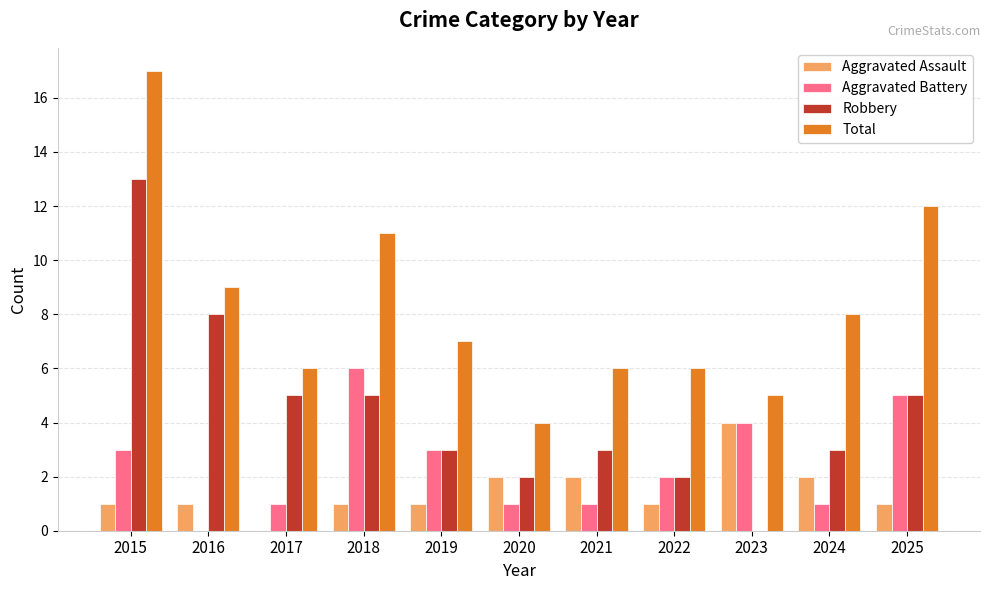

How many groups of bars are there?

11